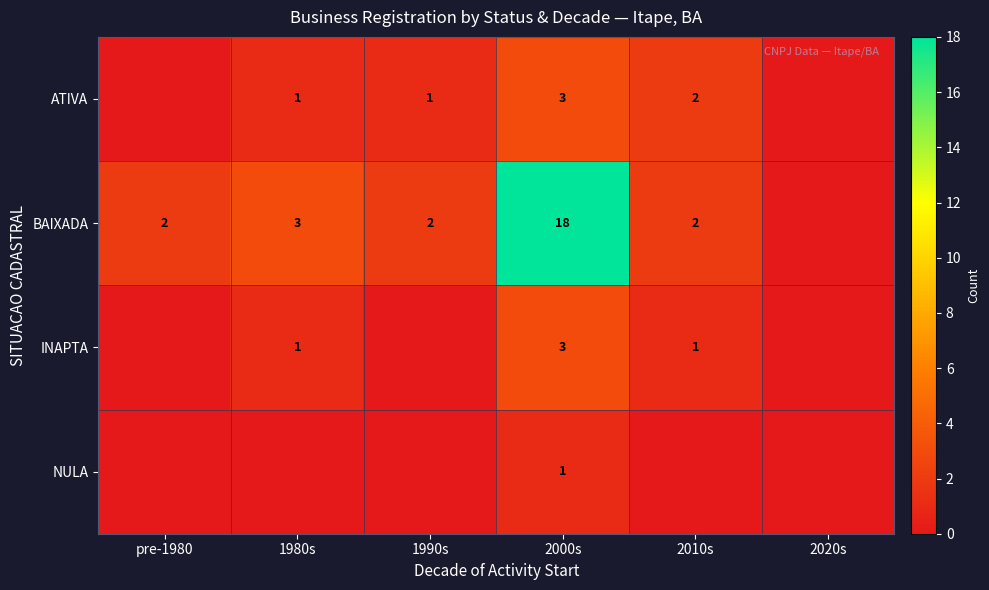

Is it true that INAPTA equals 3 at 2000s?

True